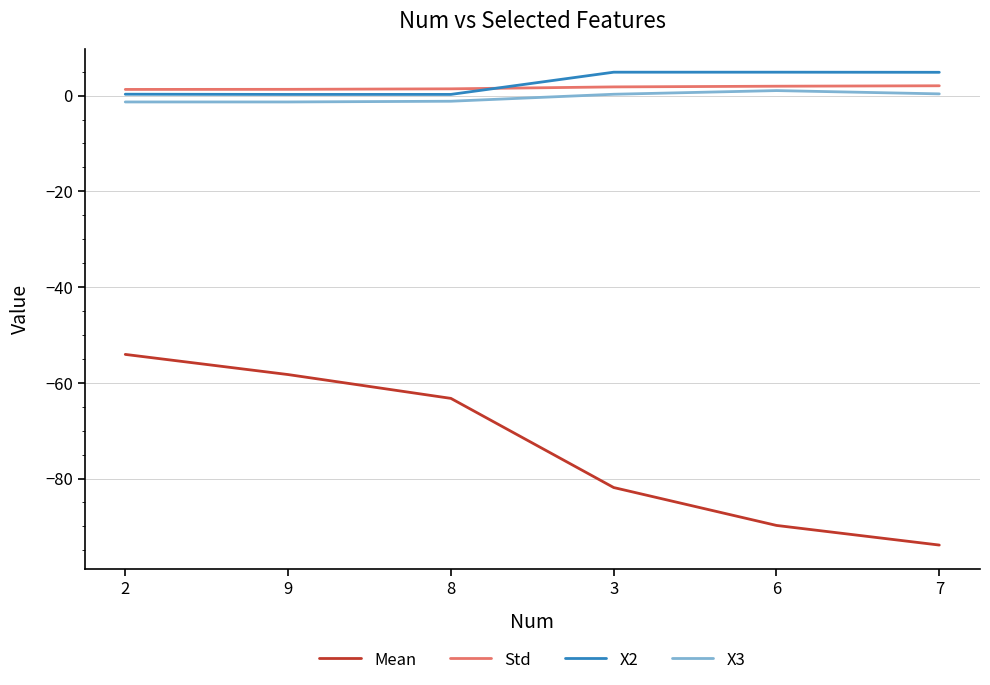

Which series changed the most between 8 and 7?

Mean